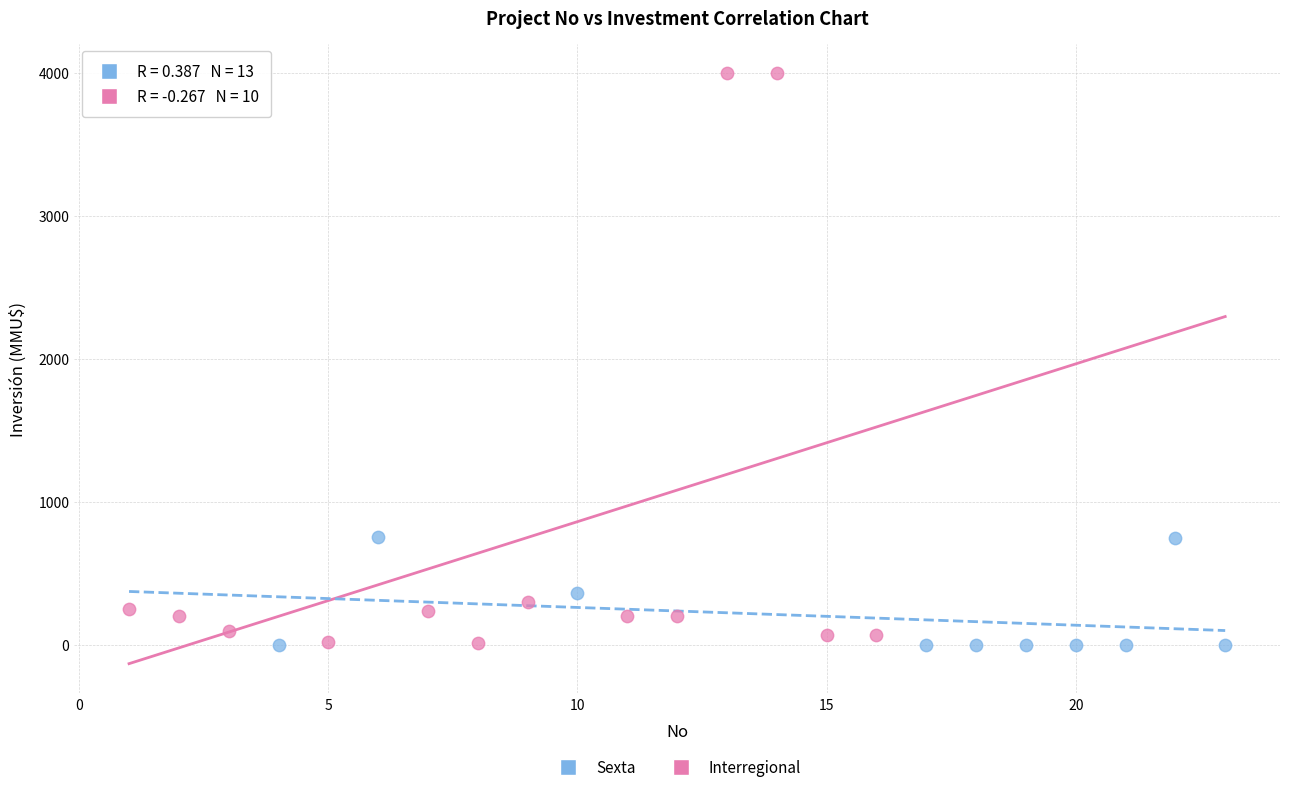

Which series reaches the maximum Y coordinate?

Interregional